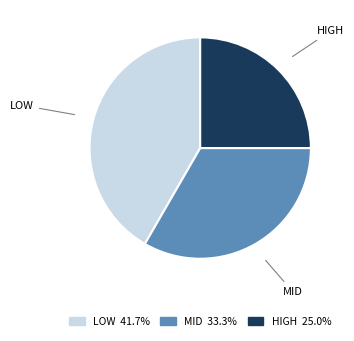

What is the ratio of the value at HIGH to the value at LOW?

0.6